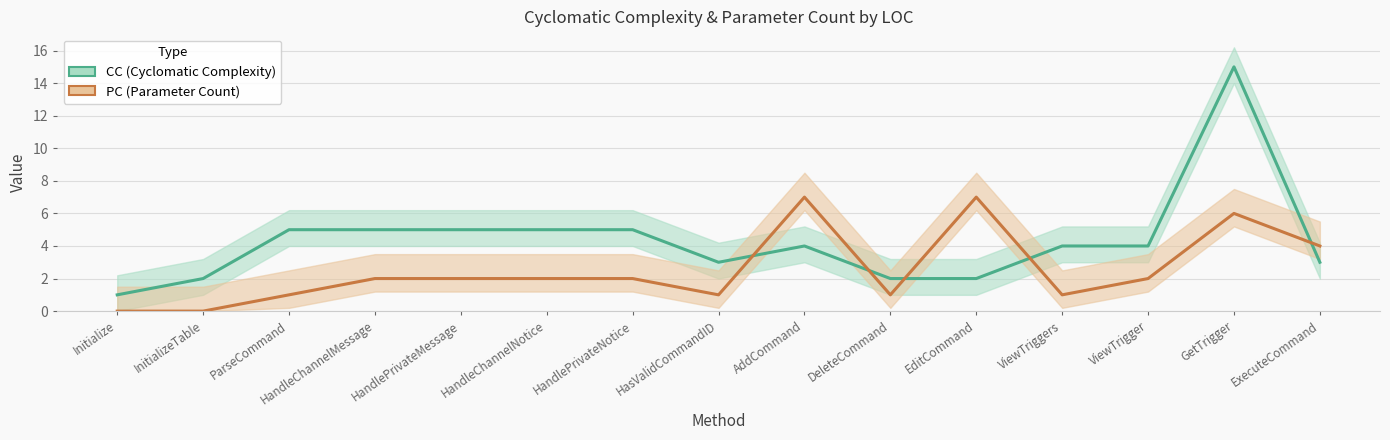

Where does the CC series first go above 4?

ParseCommand